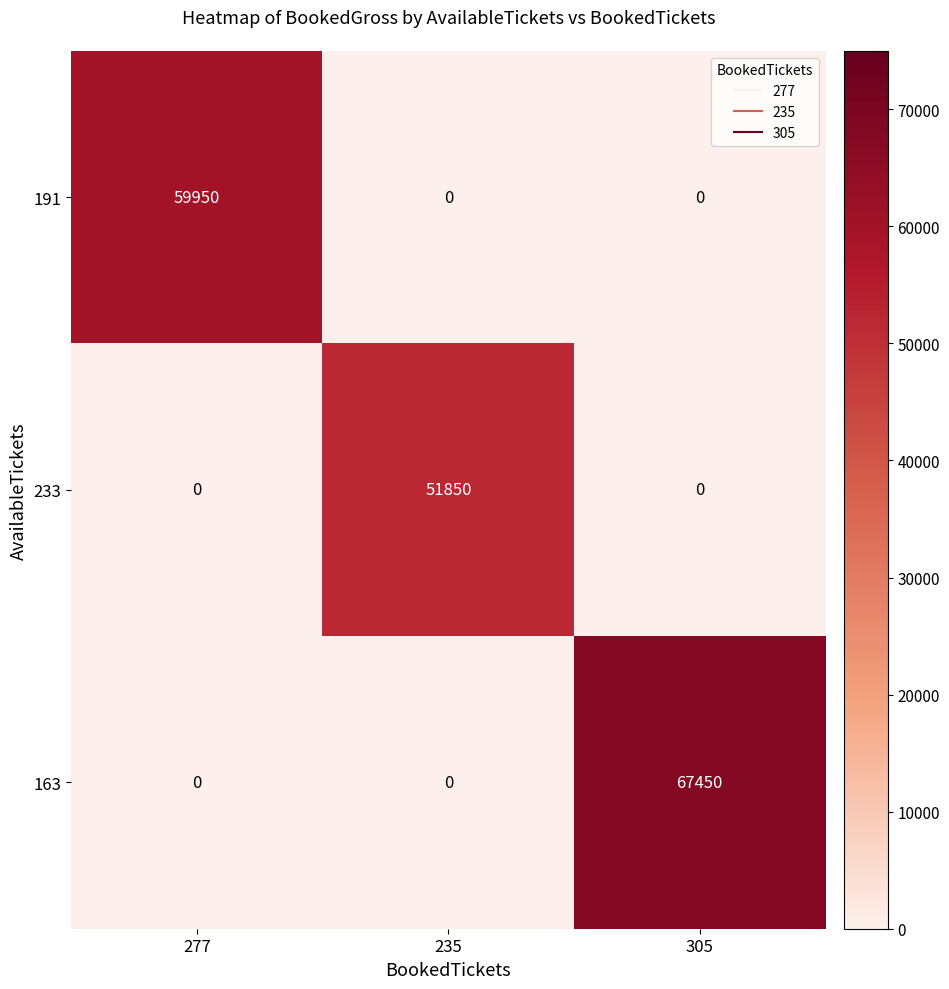

Rank the series by their maximum value, from highest to lowest.

163, 191, 233